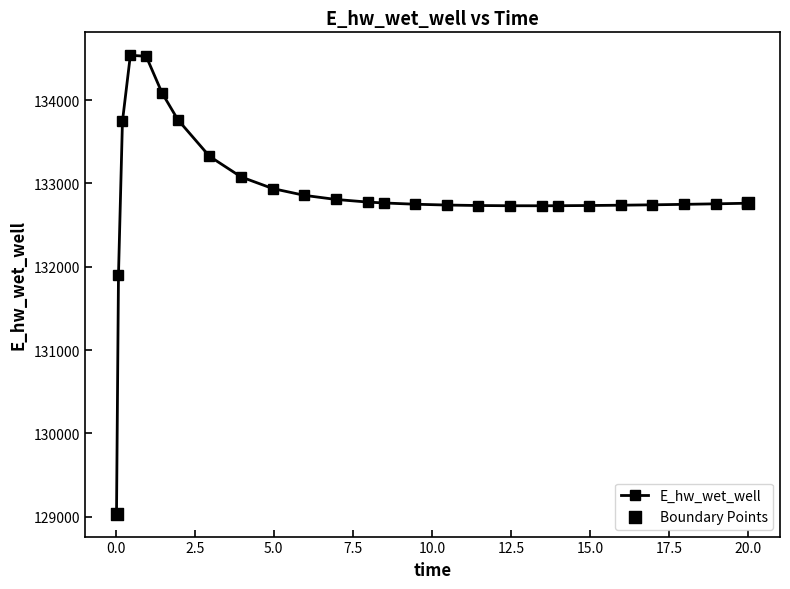

What is the difference between the maximum and minimum values?

5501.0